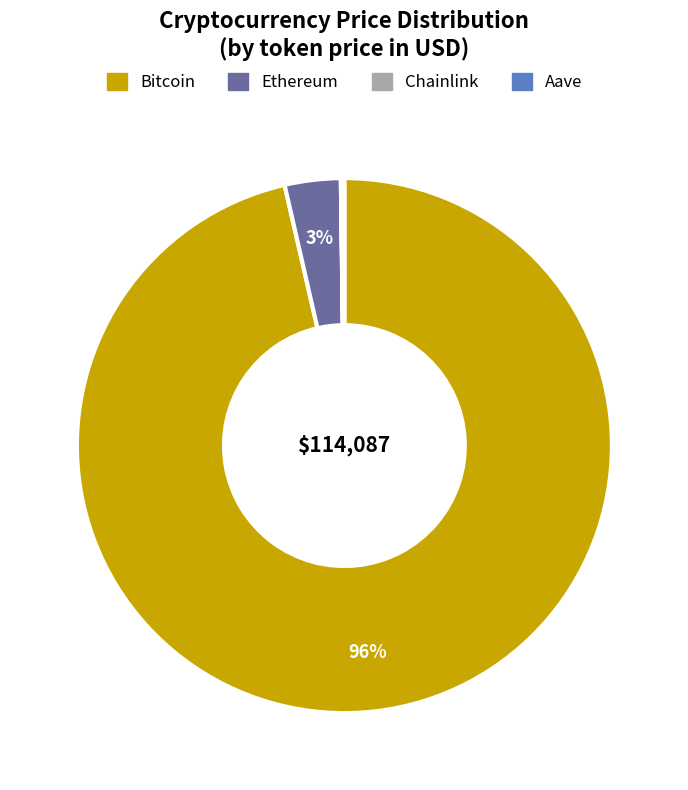

Is there a majority slice in this chart?

Yes